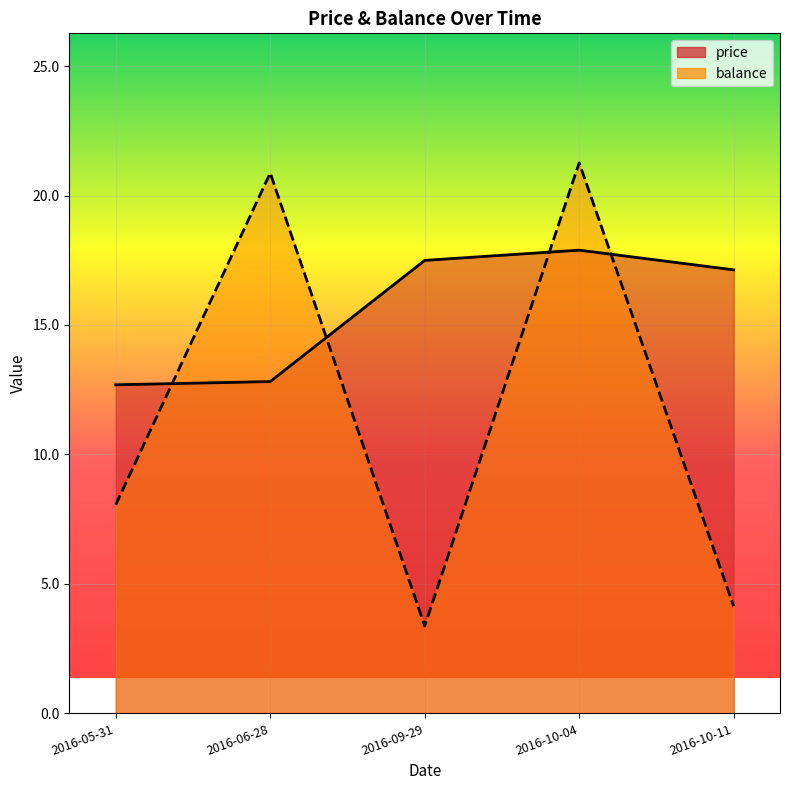

Reading left to right, extract all data points from this chart.

price: 12.7	12.8	17.5	17.9	17.1
balance: 8.1	20.9	3.4	21.3	4.1